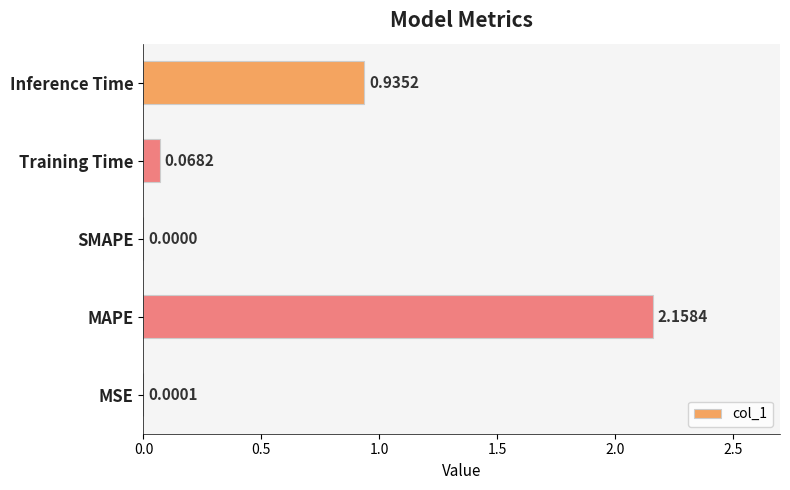

What is the average value?

0.6